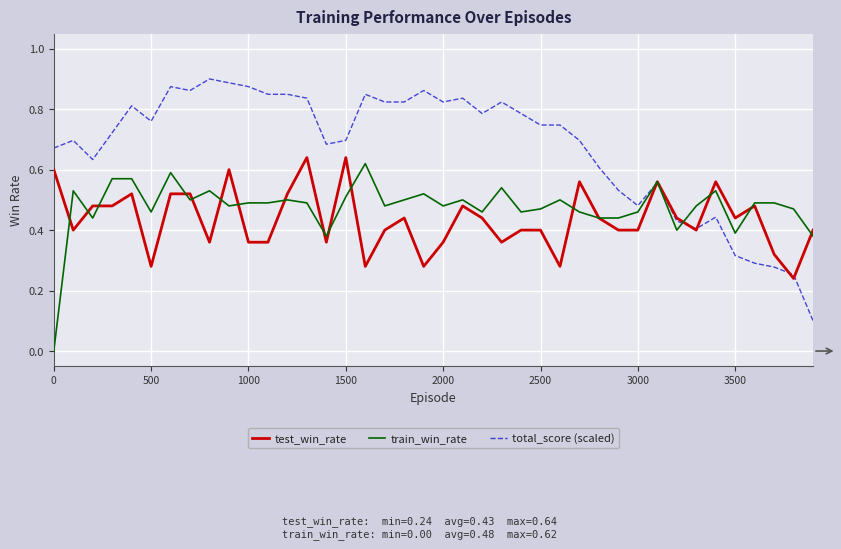

Which series has the largest total across all categories?

total_score (scaled)